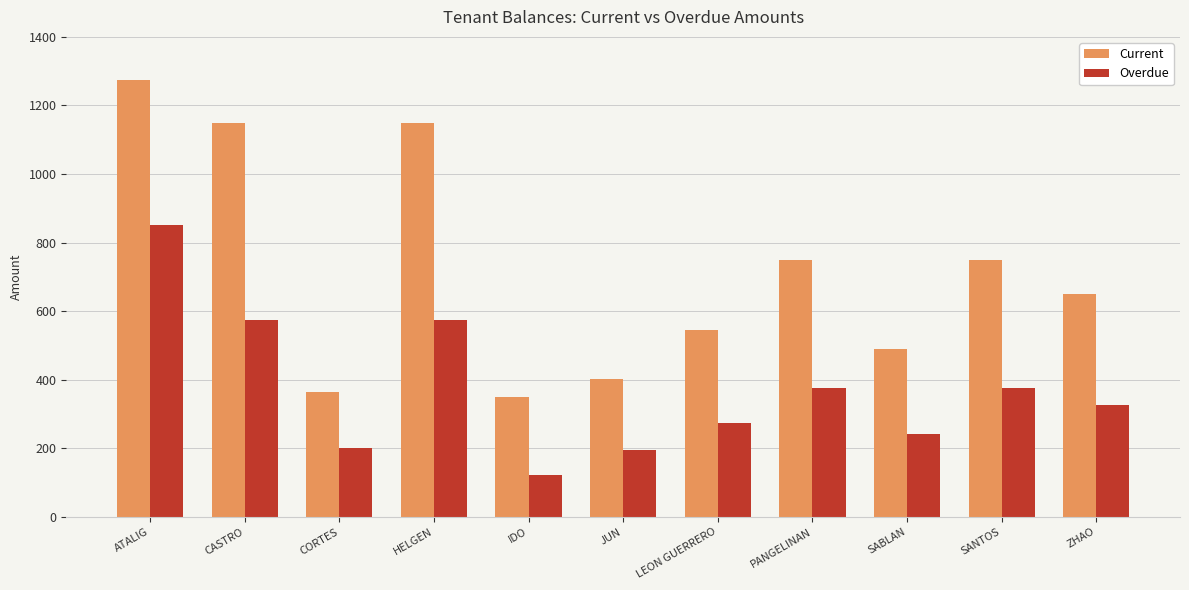

List the series in order of their overall mean, highest first.

Current, Overdue